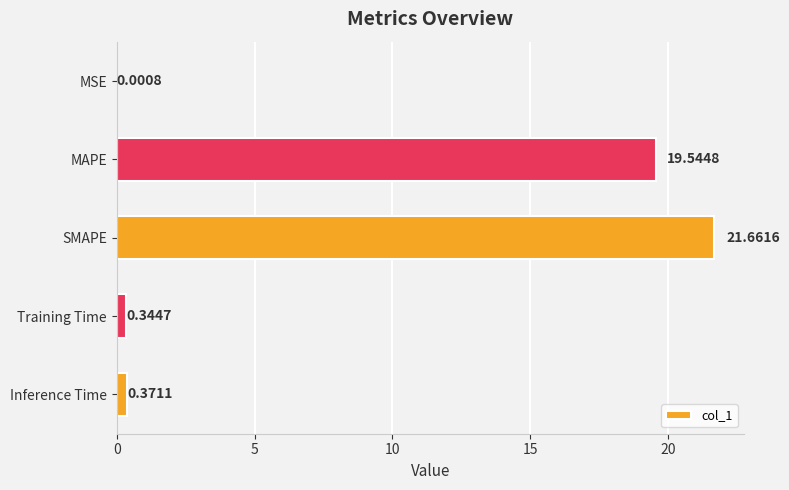

Which category has the highest value across all series?

SMAPE